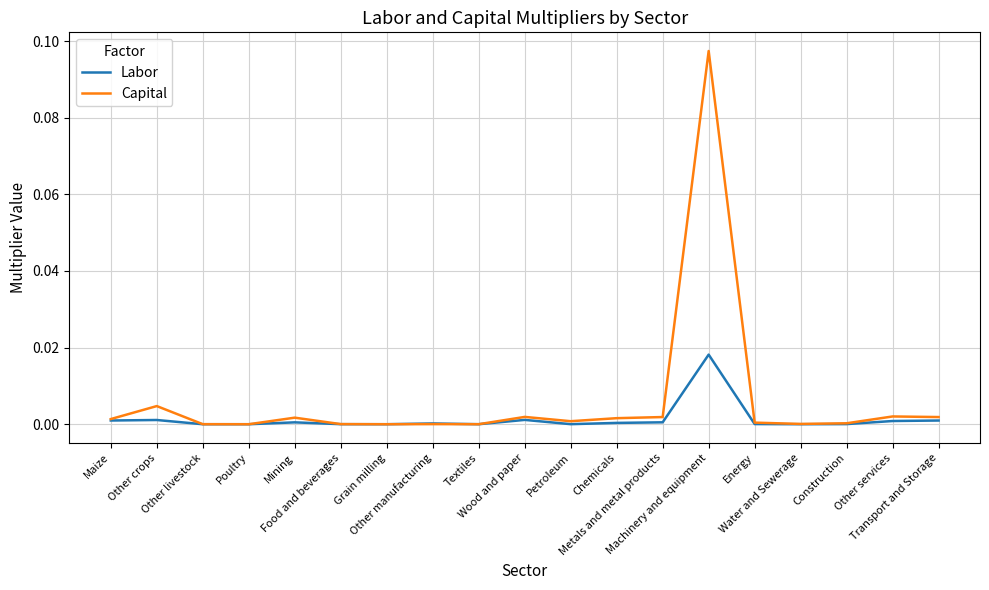

List the series in order of their peak value, lowest first.

Labor, Capital